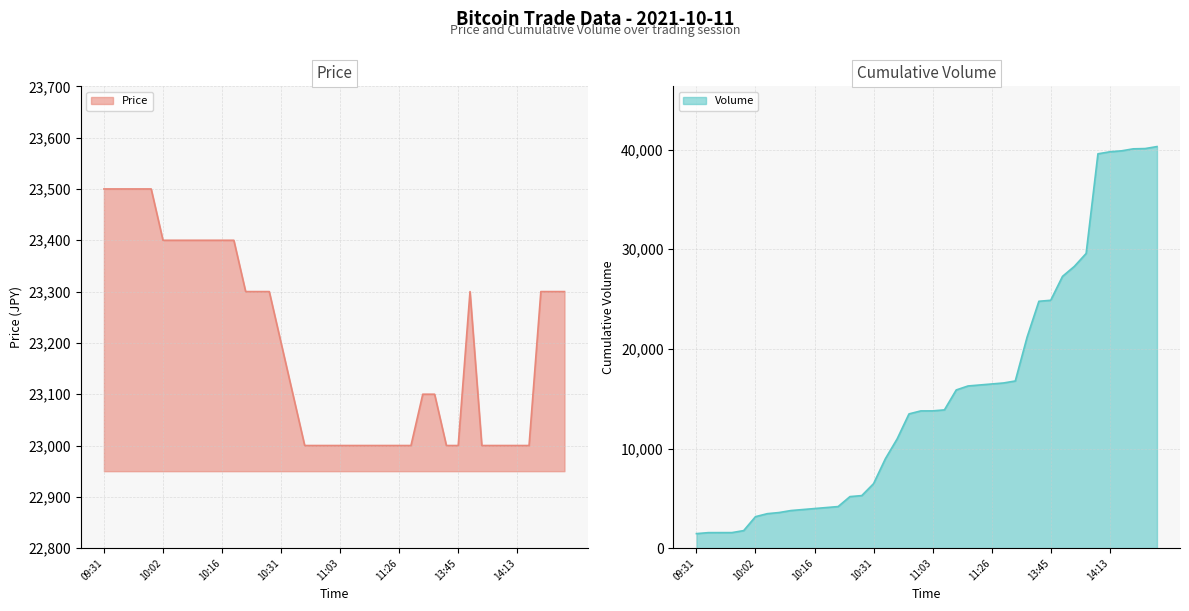

Reading left to right, what are all the values shown in this chart?

Price: 23500	23500	23500	23500	23500	23400	23400	23400	23400	23400	23400	23400	23300	23300	23300	23200	23100	23000	23000	23000	23000	23000	23000	23000	23000	23000	23000	23100	23100	23000	23000	23300	23000	23000	23000	23000	23000	23300	23300	23300
Volume: 1457	1557	1559	1560	1760	3160	3460	3574	3774	3874	3974	4074	4174	5174	5274	6474	8974	10974	13474	13774	13777	13877	15877	16277	16377	16477	16577	16777	21177	24777	24877	27277	28277	29577	39577	39777	39877	40077	40104	40304